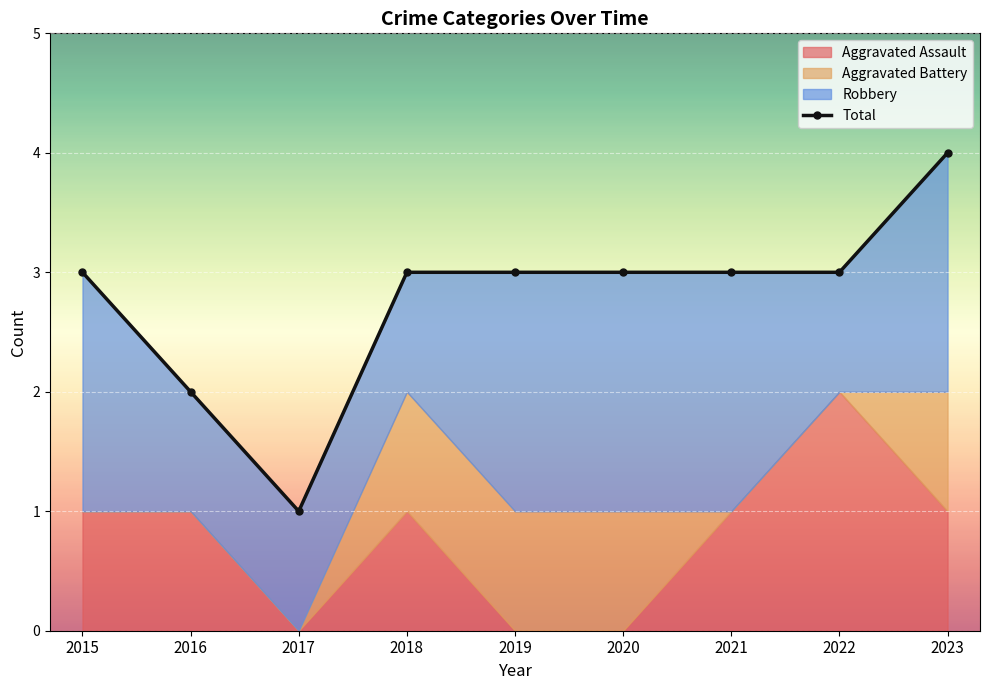

Where does the data first go above 3?

2023